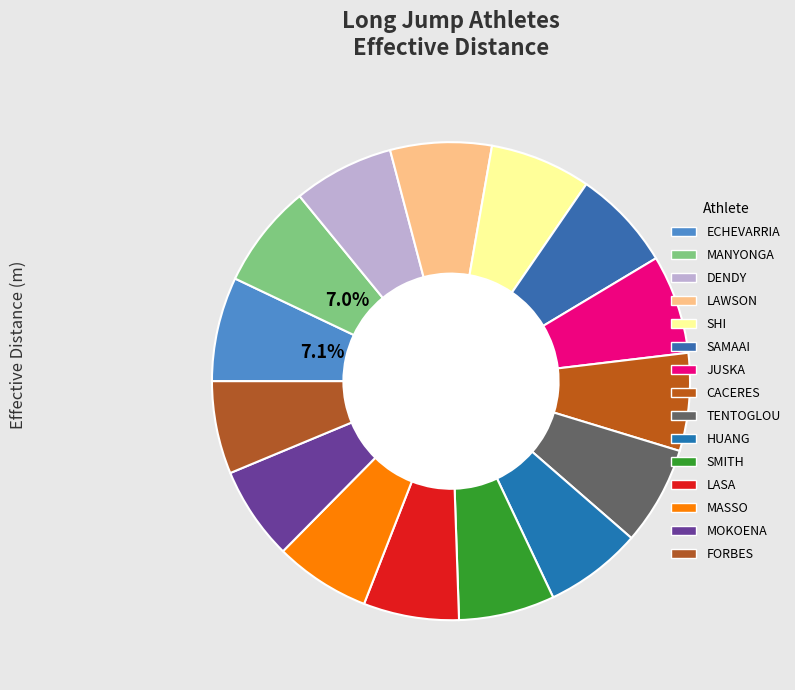

Is there a majority slice in this chart?

No